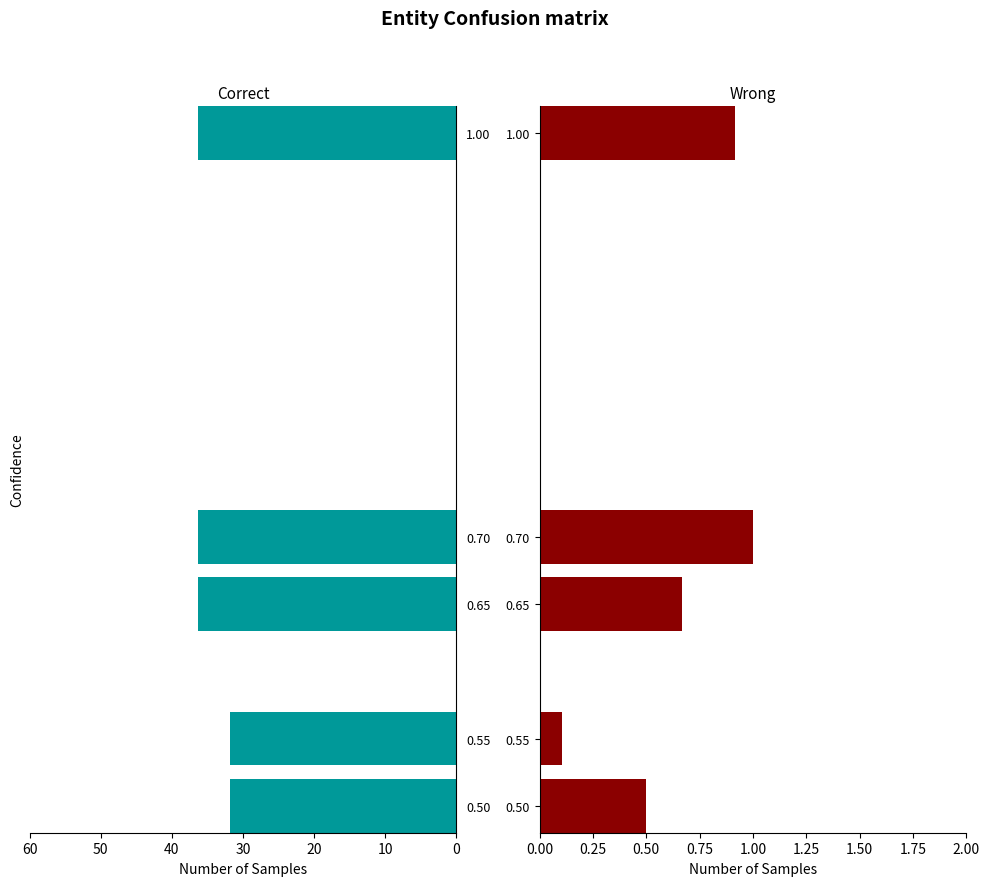

What is the sum of all sensitivity values?

5.0